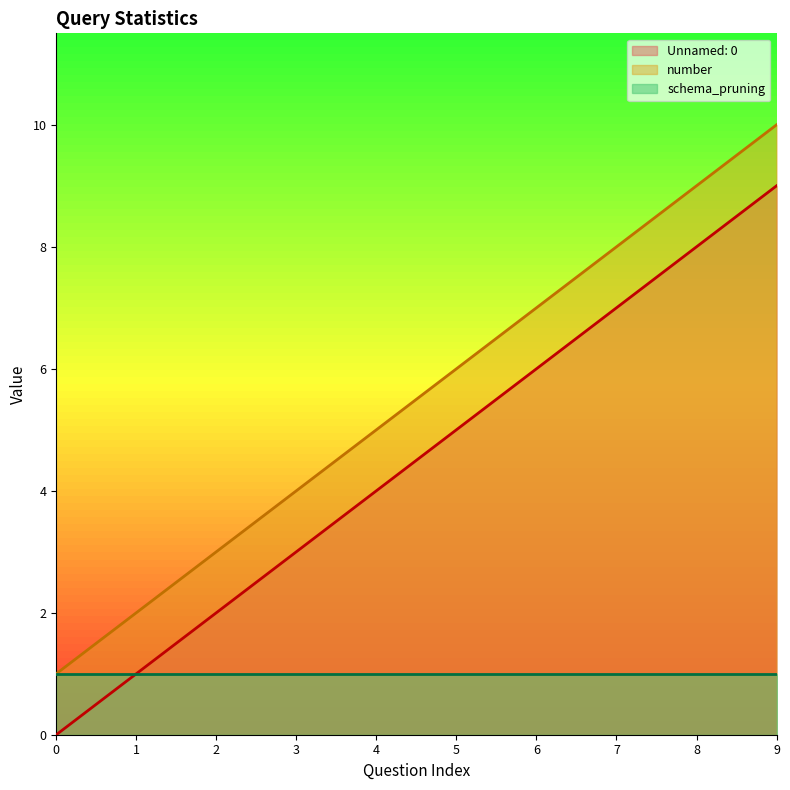

The value of Unnamed: 0 at 0 is 4. True or false?

False